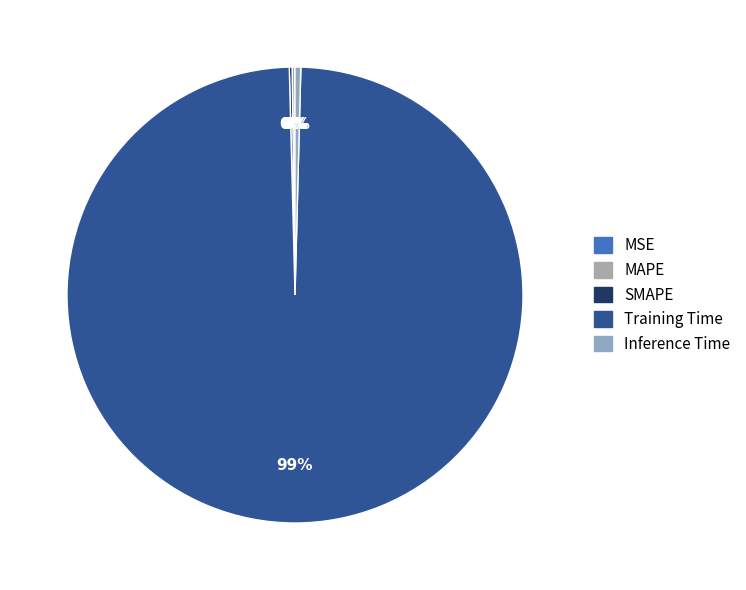

The Inference Time slice represents 8% of the pie. True or false?

False